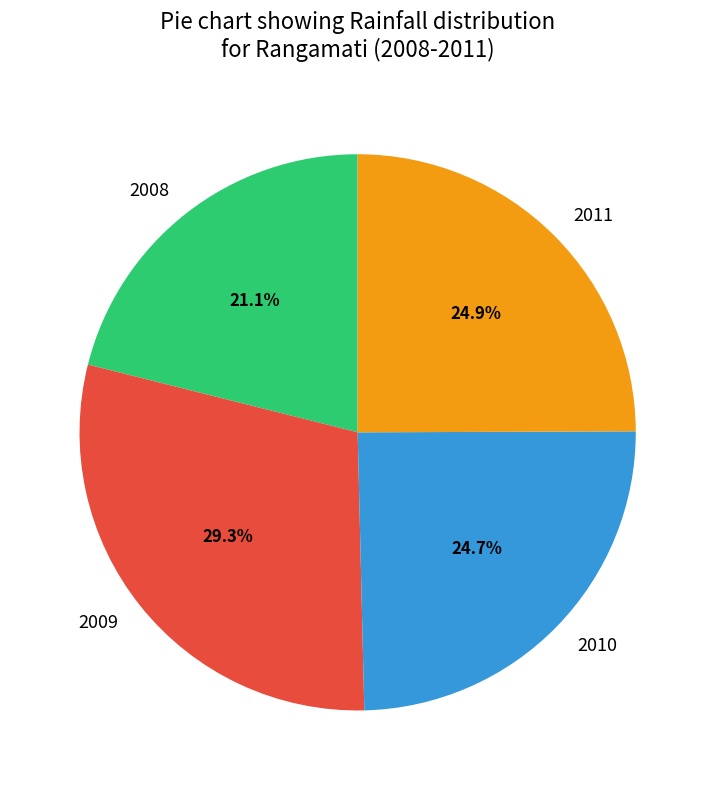

Approximately how many times larger is the value at 2011 compared to 2008?

1.2